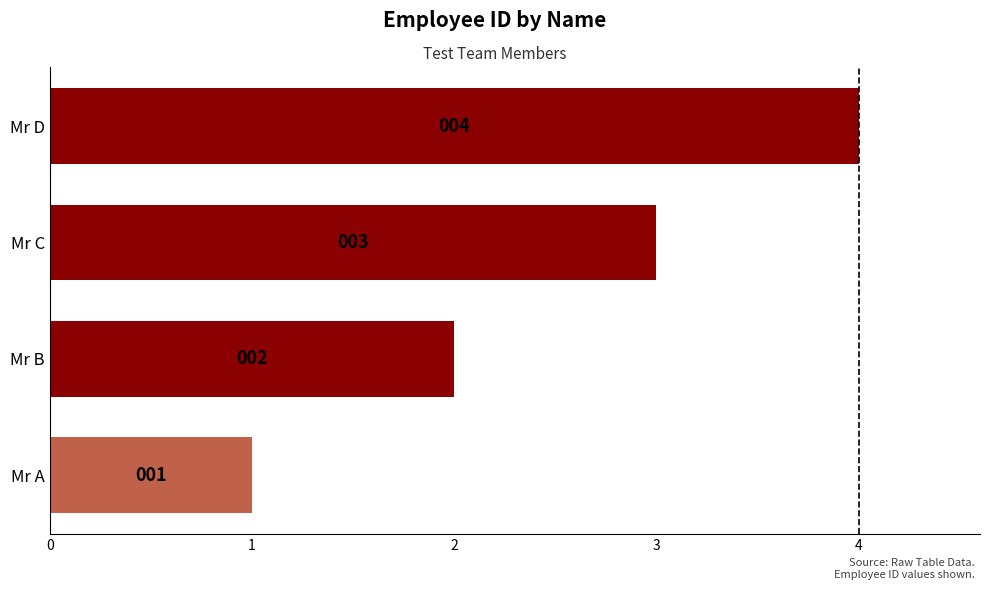

Is it true that the value at Mr A is 1?

True